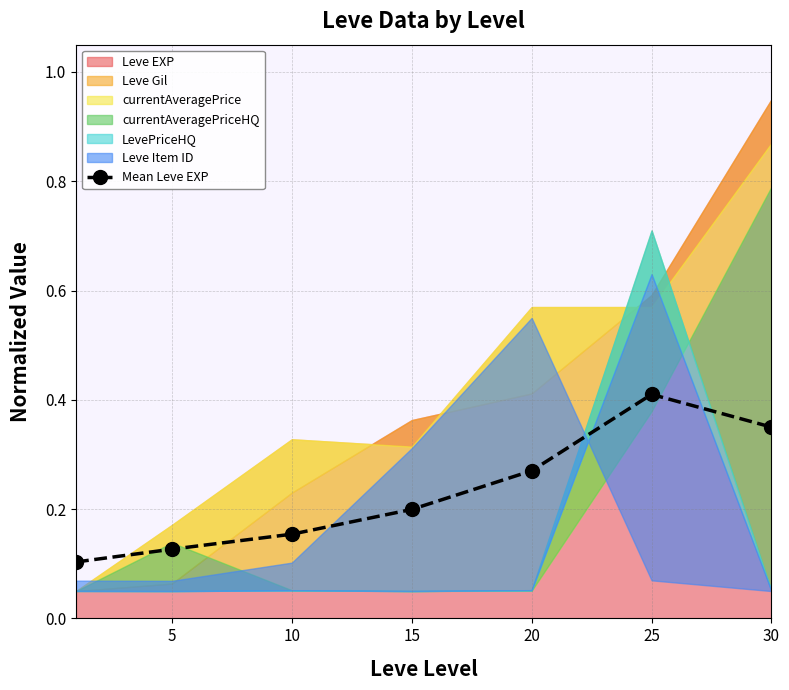

What is the difference between the maximum and minimum values?

0.3